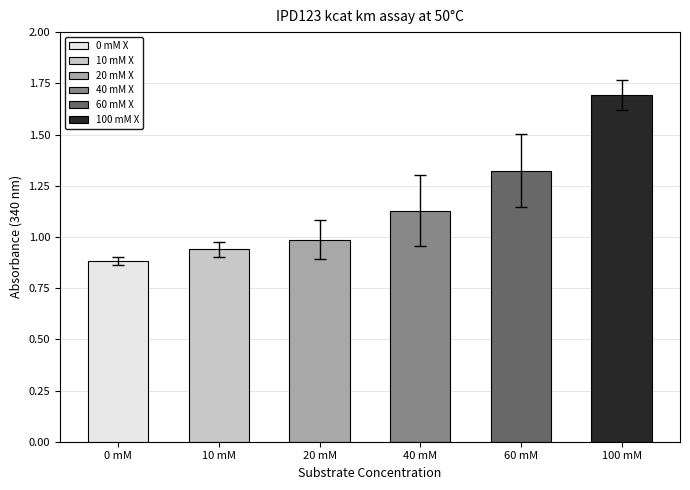

Which series has the widest spread of values?

60 mM X